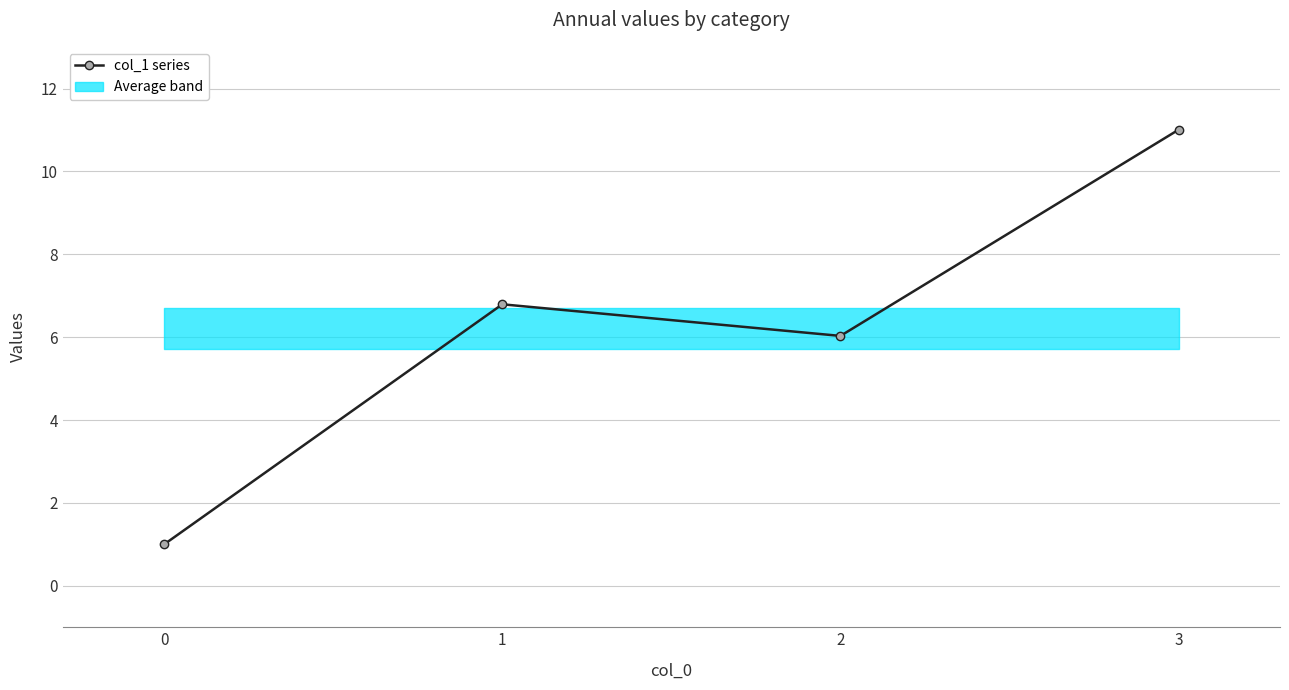

List the labels in order of col_1 series value, largest first.

3, 1, 2, 0